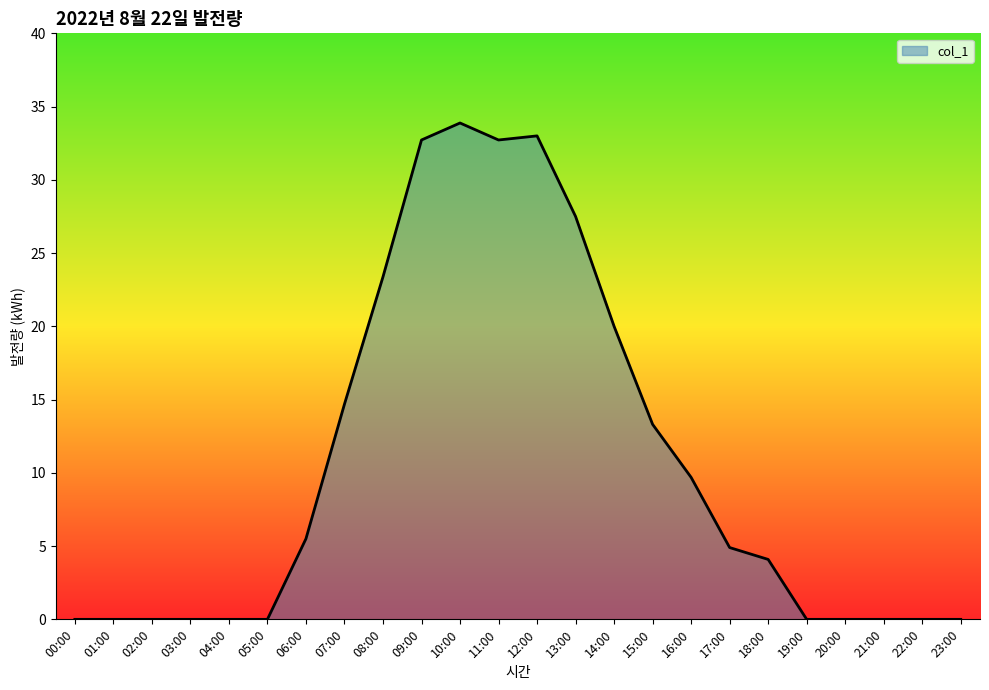

What is the maximum value shown in the chart?

33.9